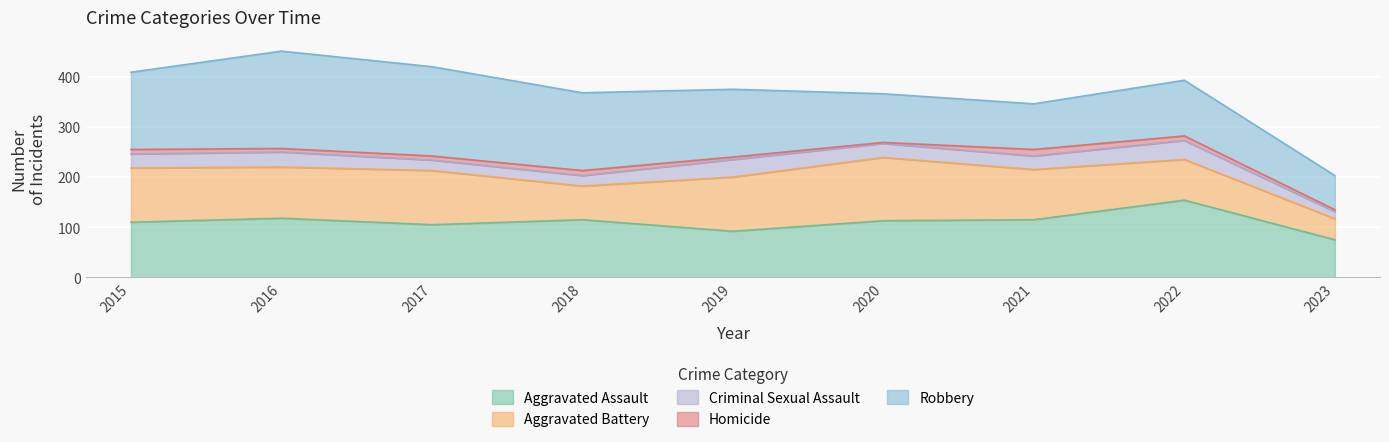

Which series has the largest total across all categories?

Robbery